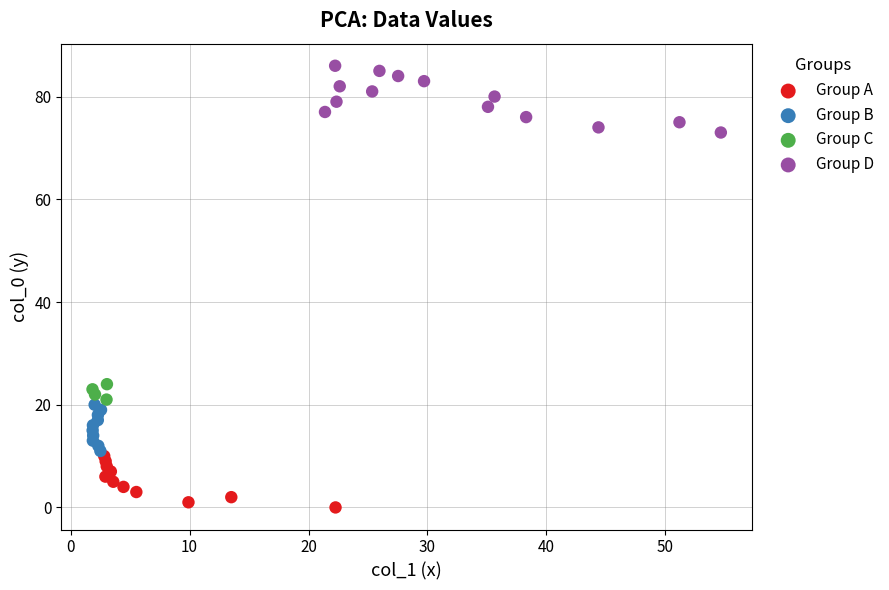

Which series reaches the minimum Y coordinate?

Group A